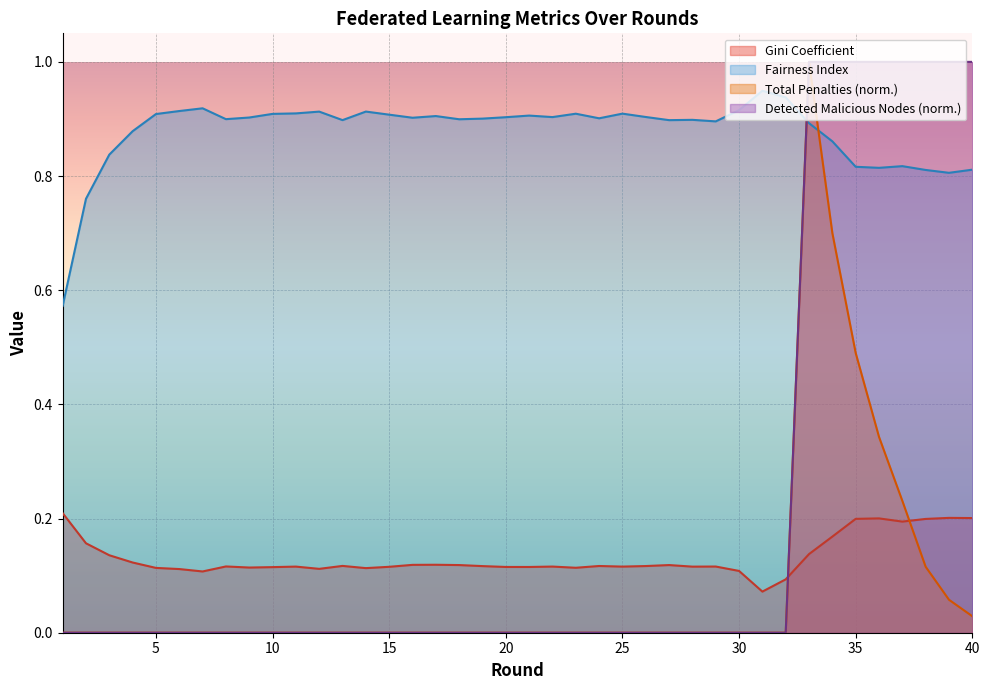

What is the spread (max minus min) of values at 14?

0.9